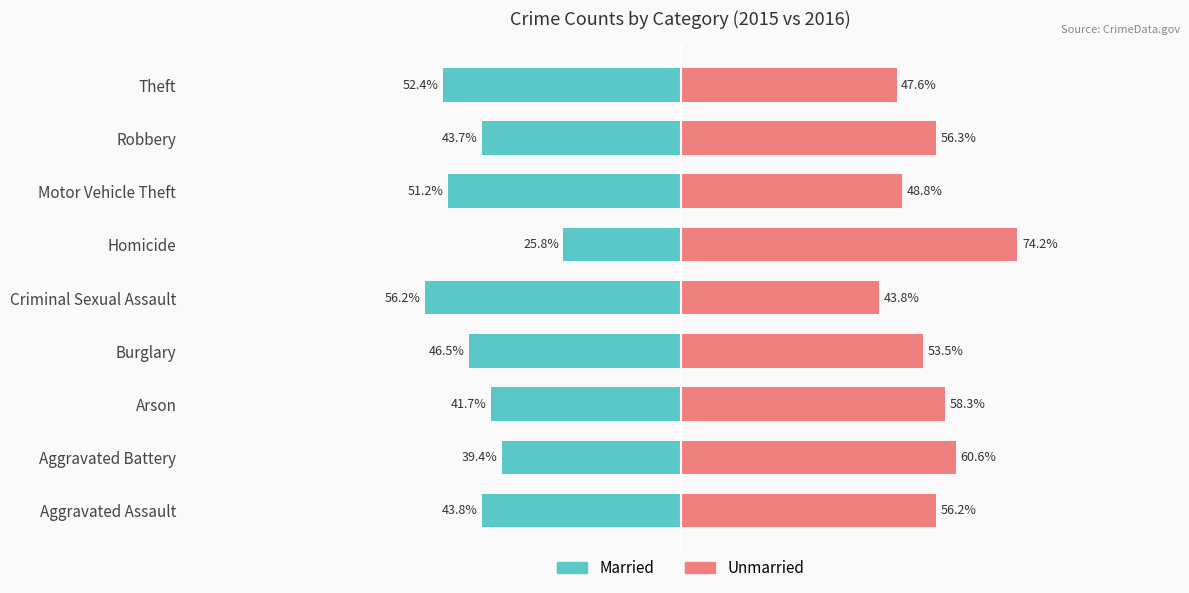

At how many categories does at least one series exceed -39?

9